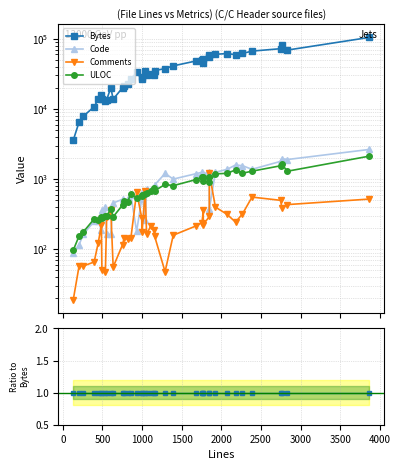

Is the value of Comments at 17 greater than the value of Bytes at 14?

No